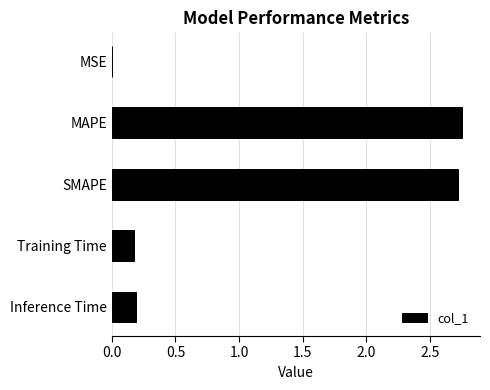

True or false: the data shows 0.2 at Inference Time.

True